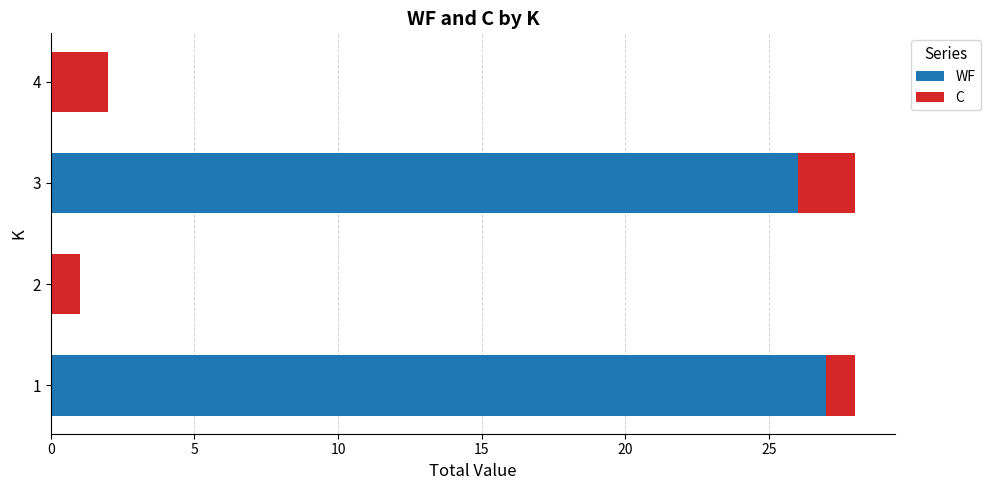

How many distinct data groups are displayed?

2